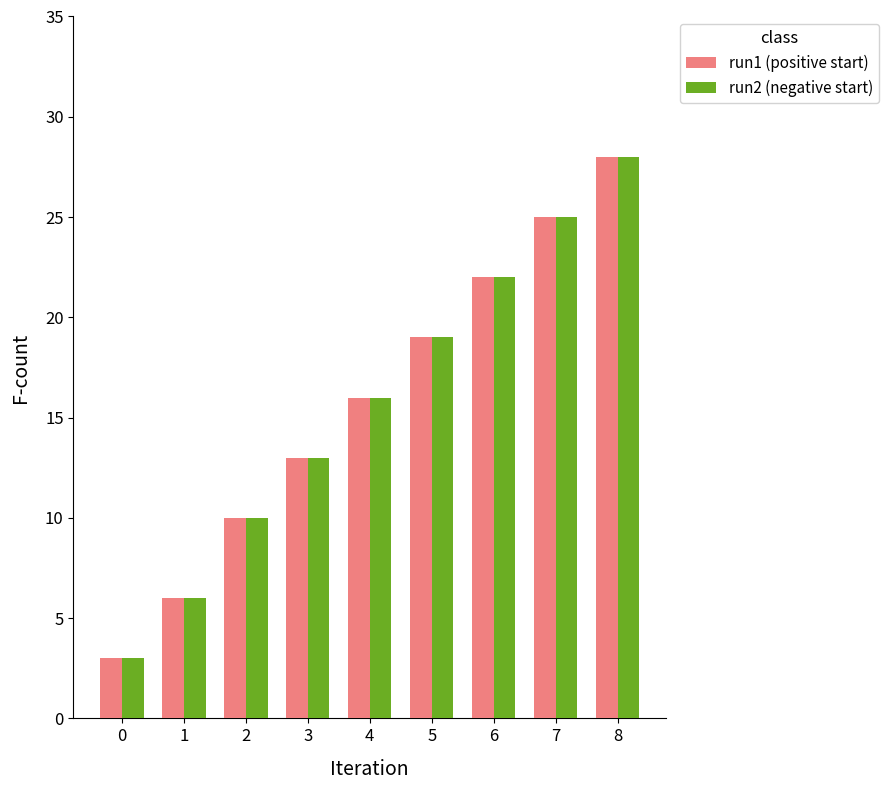

What are all the series names shown in the legend?

run1 (positive start), run2 (negative start)